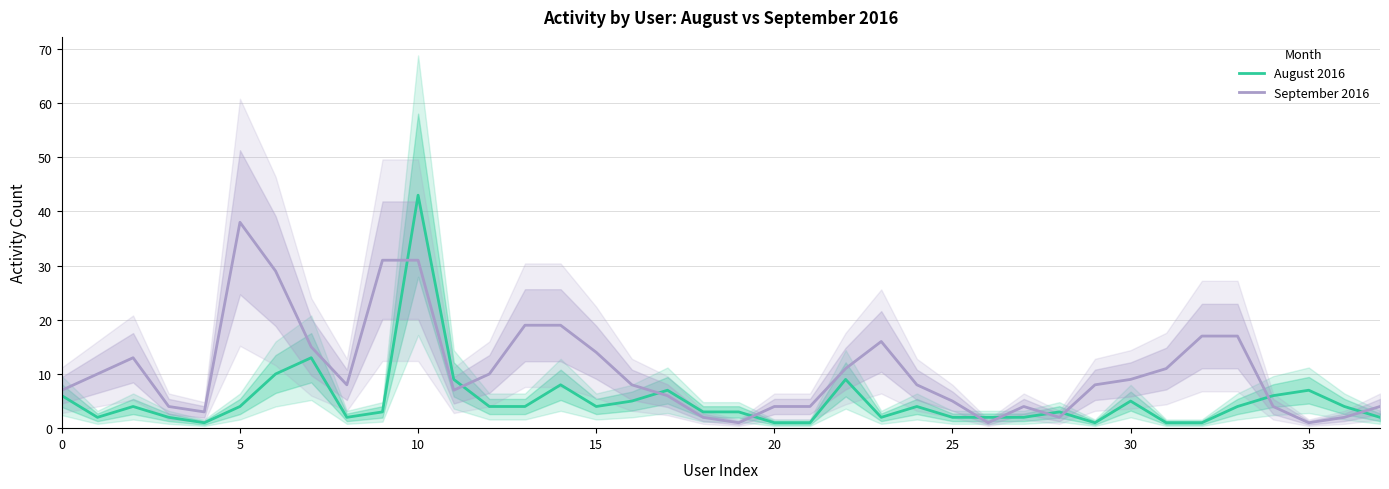

Where do August 2016 and September 2016 first cross each other?

9 and 10